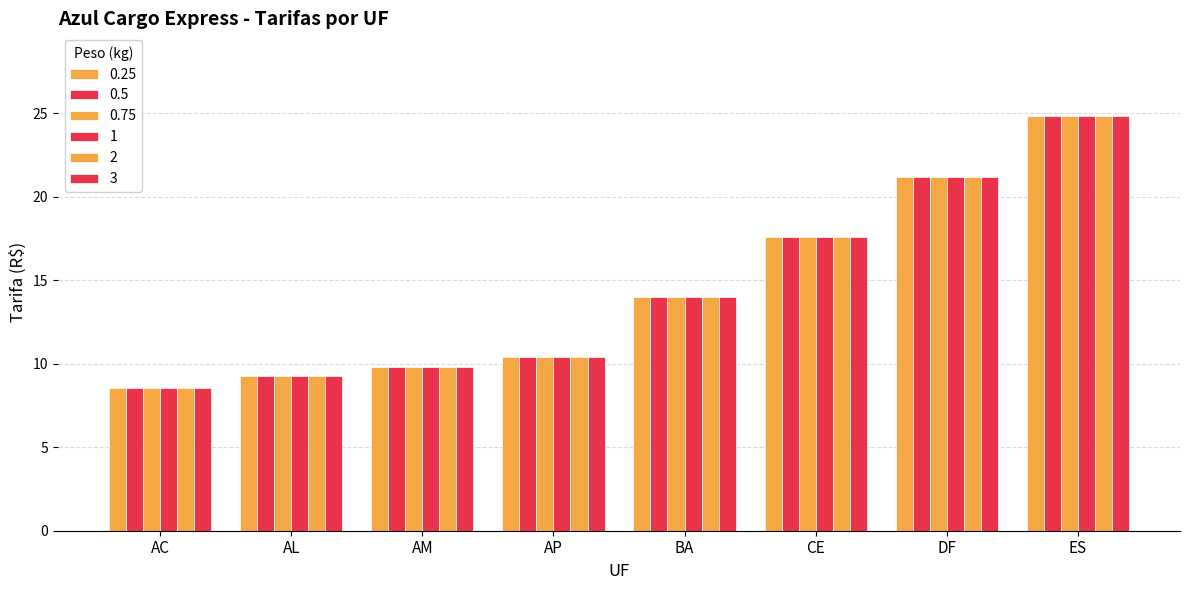

Reading left to right, what are all the values shown in this chart?

0.25: 8.6	9.3	9.8	10.4	14.0	17.6	21.2	24.8
0.5: 8.6	9.3	9.8	10.4	14.0	17.6	21.2	24.8
0.75: 8.6	9.3	9.8	10.4	14.0	17.6	21.2	24.8
1: 8.6	9.3	9.8	10.4	14.0	17.6	21.2	24.8
2: 8.6	9.3	9.8	10.4	14.0	17.6	21.2	24.8
3: 8.6	9.3	9.8	10.4	14.0	17.6	21.2	24.8